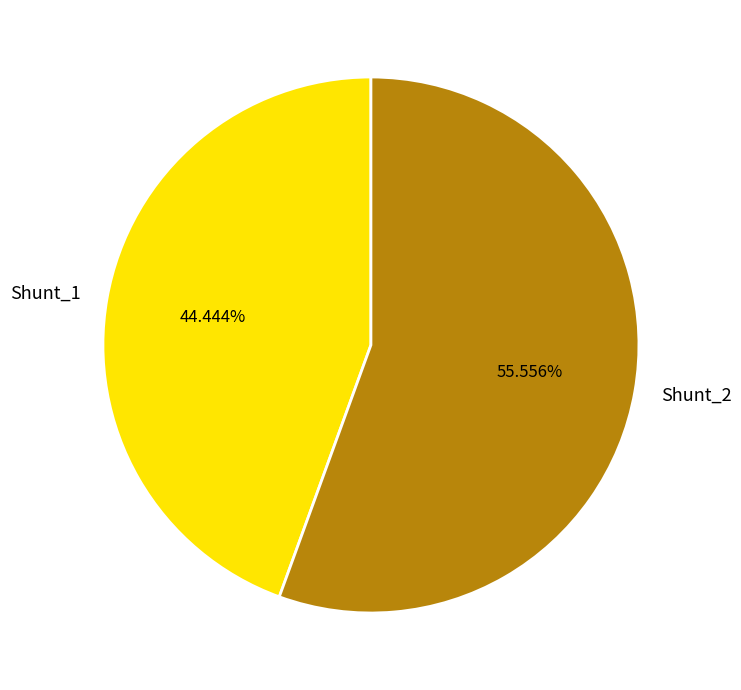

Is the sum of Shunt_2 and Shunt_1 greater than half?

Yes